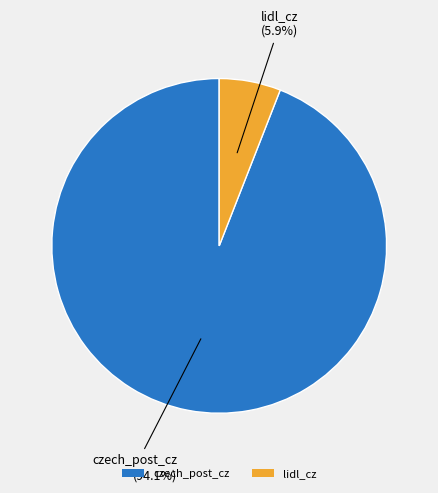

What percentage is the lidl_cz slice, to the nearest percent?

6%